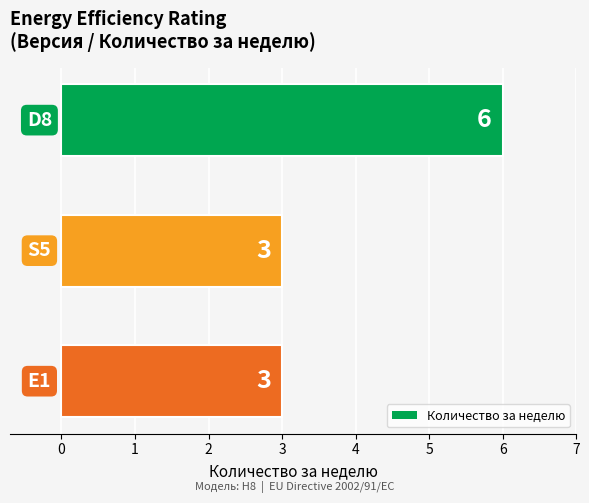

What is the average value?

4